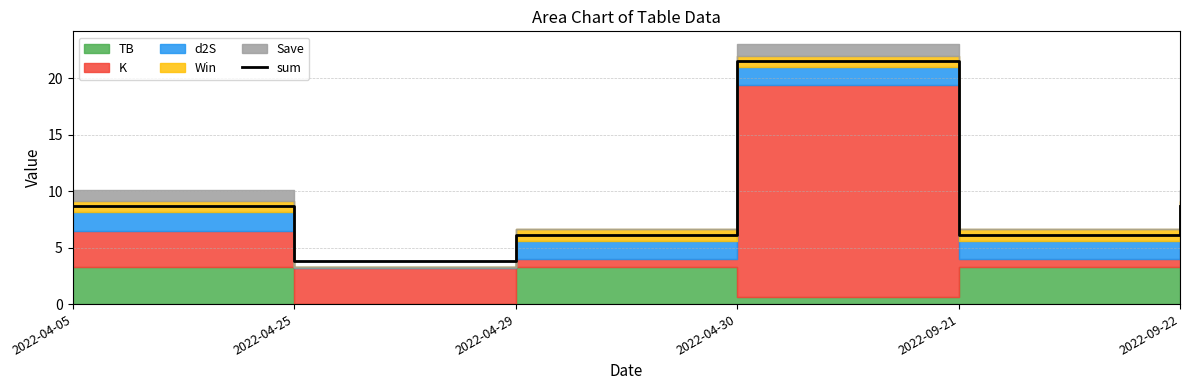

Count the number of values greater than 8.

3